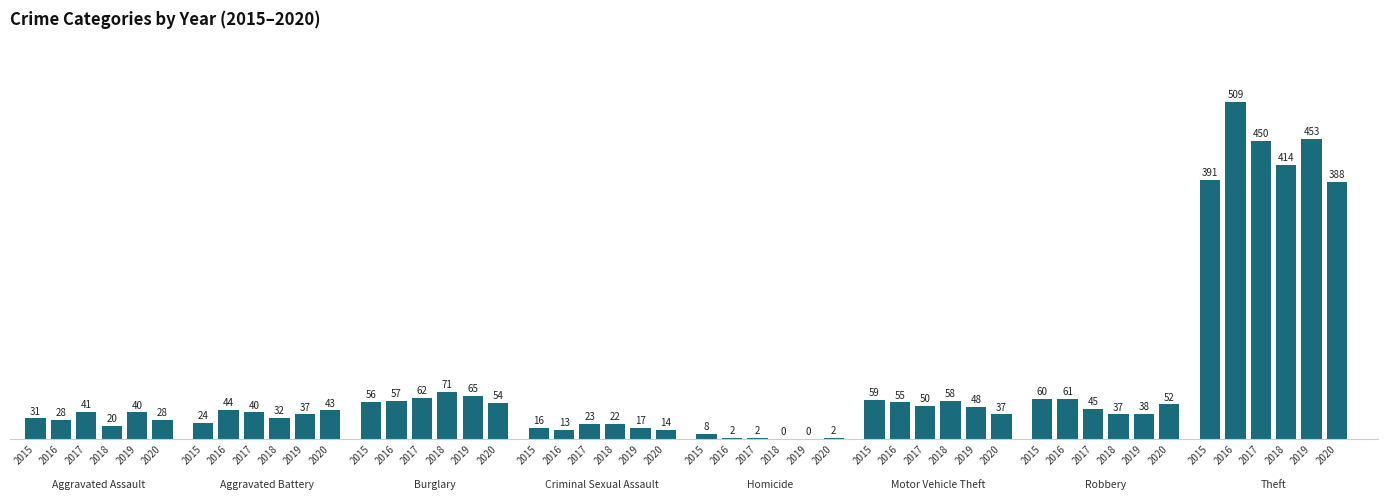

Which series has the largest range (max minus min)?

2016